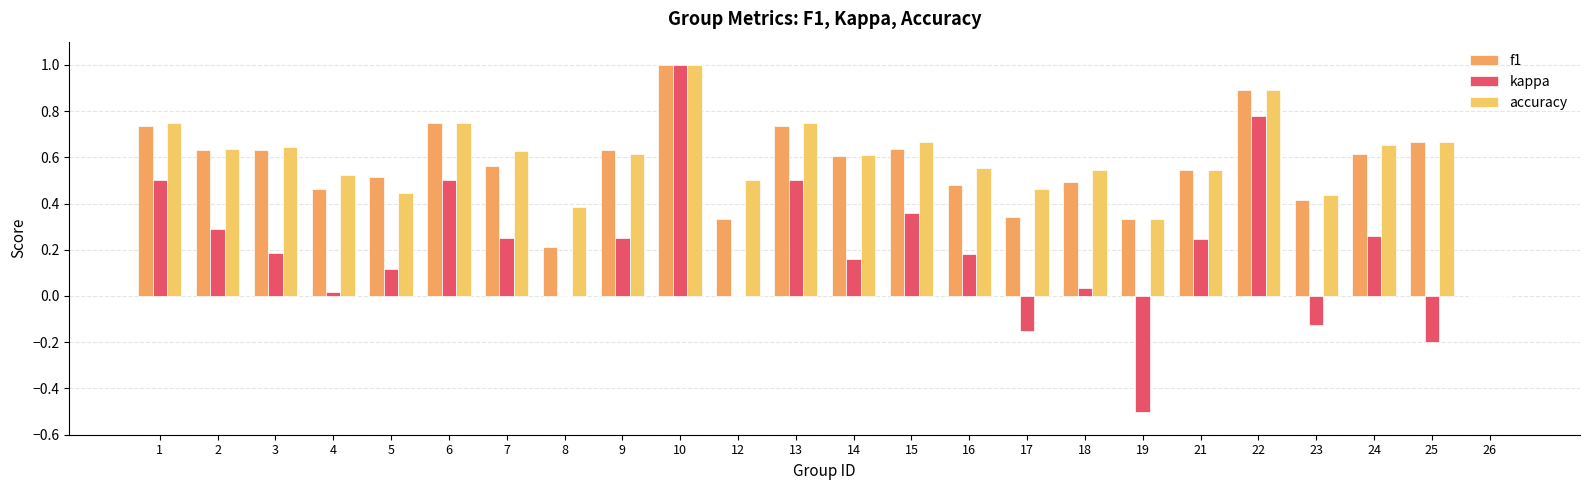

What are all the series names shown in the legend?

f1, kappa, accuracy